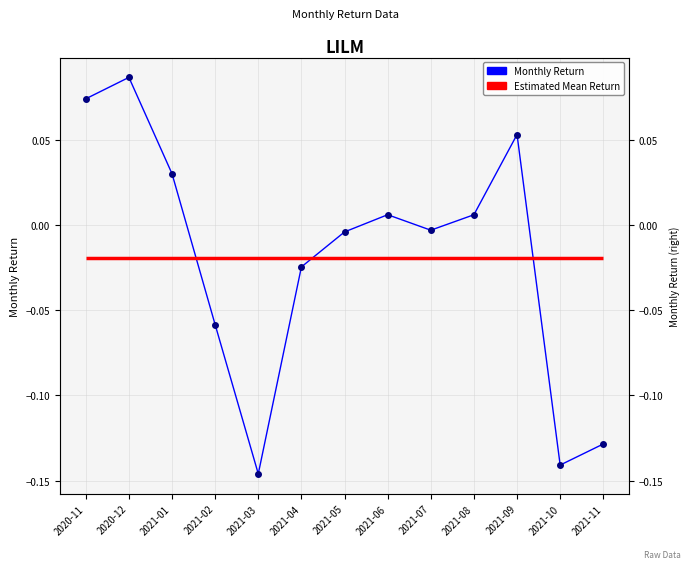

How many interior local peaks (higher than both neighbors) does the data have?

3